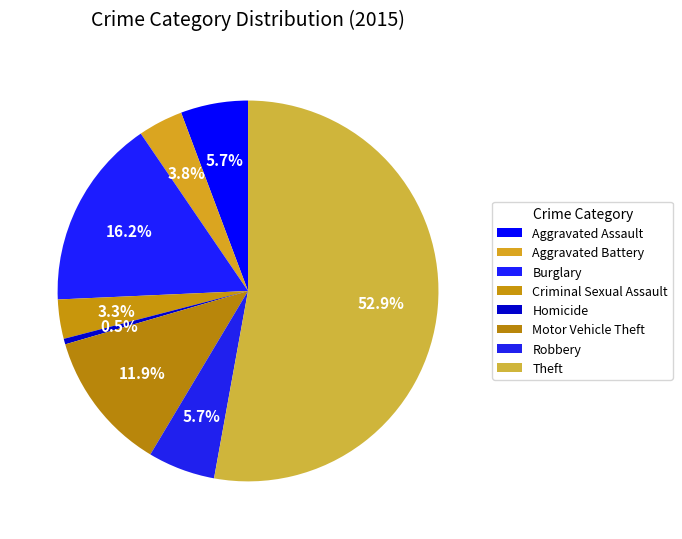

Combined, what portion of the pie is Criminal Sexual Assault and Homicide?

3.8%